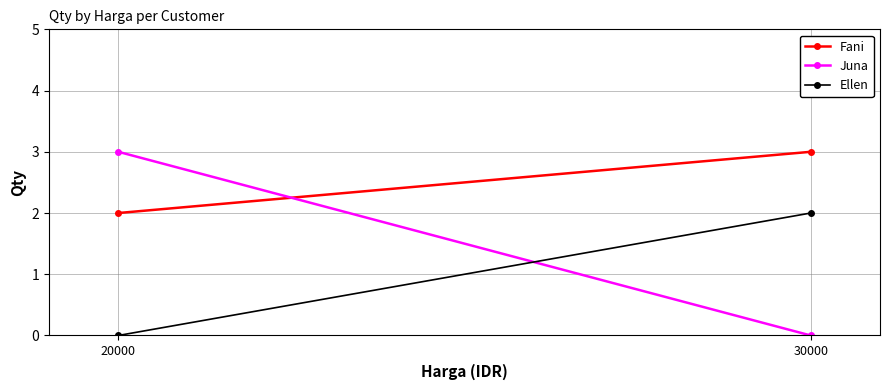

At which label does Ellen reach its peak?

30000